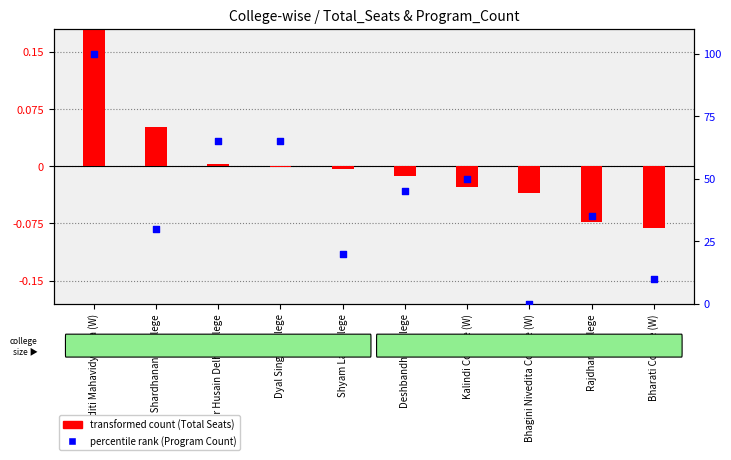

At how many categories does at least one series exceed 75?

1